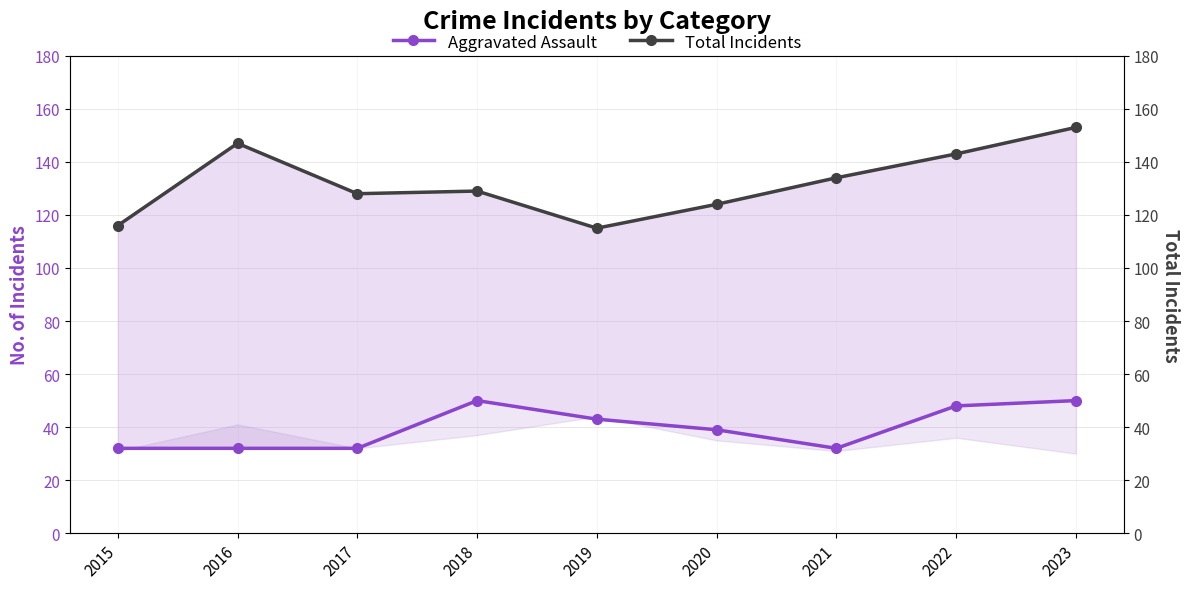

True or false: Aggravated Assault and Total Incidents intersect in this chart.

False